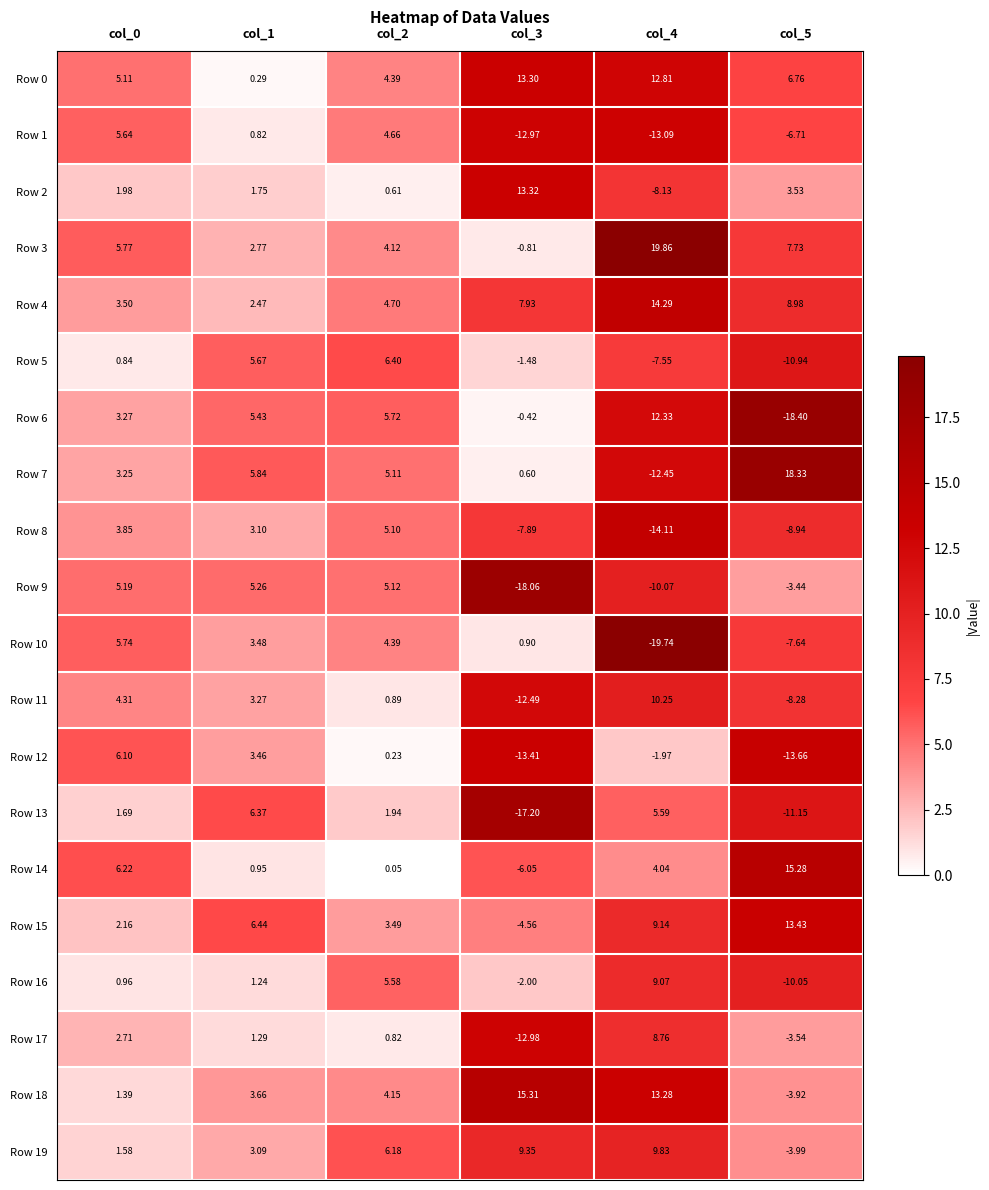

Is the value of Row 18 at col_3 greater than the value of Row 19 at col_4?

Yes